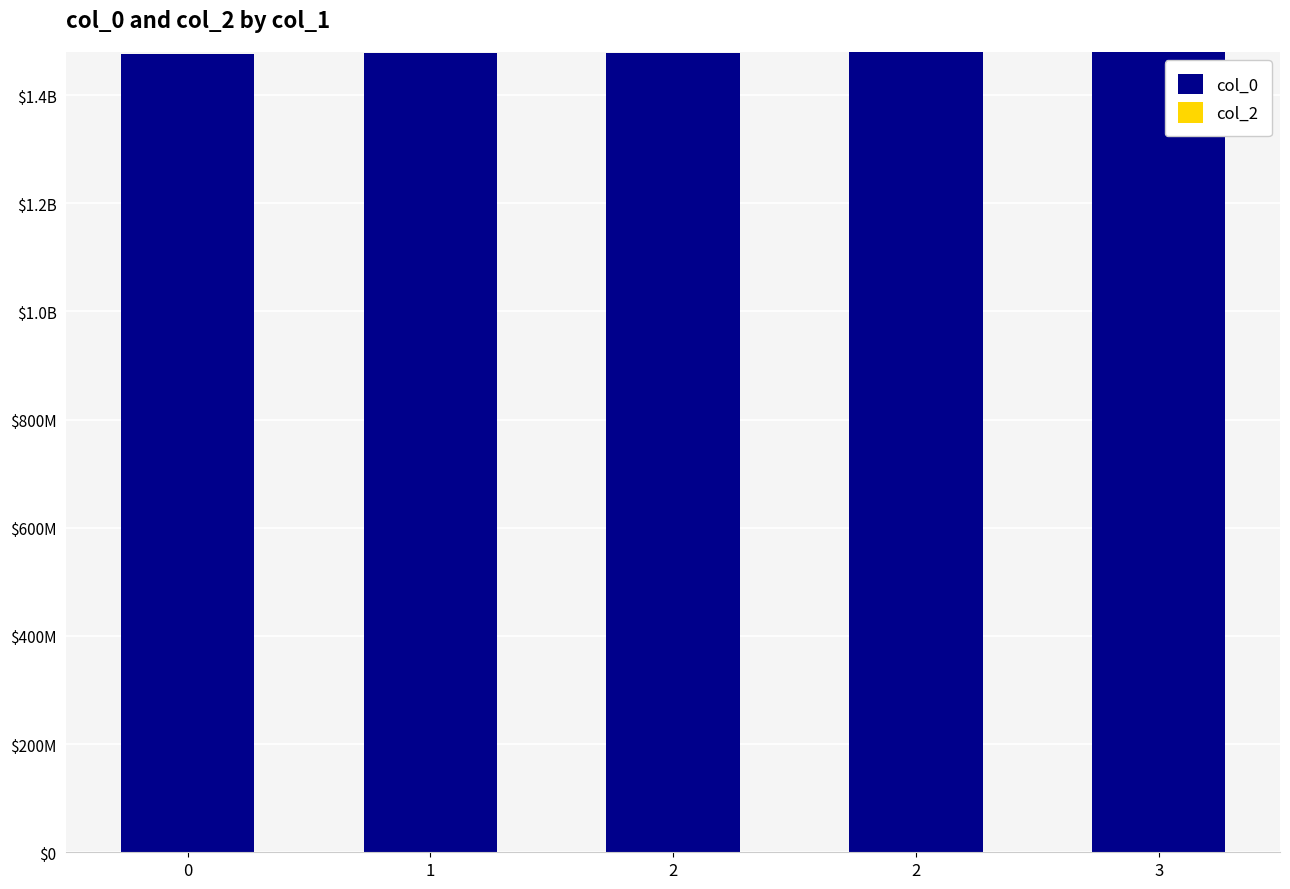

Are the bars horizontal?

No